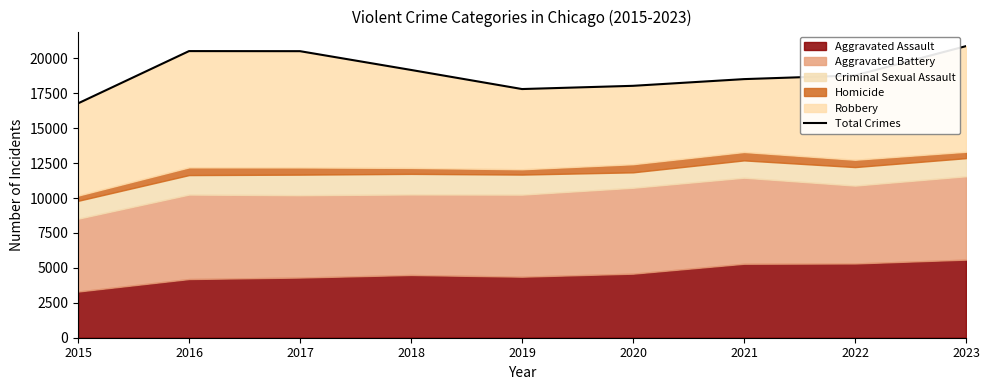

Rank the categories by value from lowest to highest.

2015, 2019, 2020, 2021, 2022, 2018, 2017, 2016, 2023